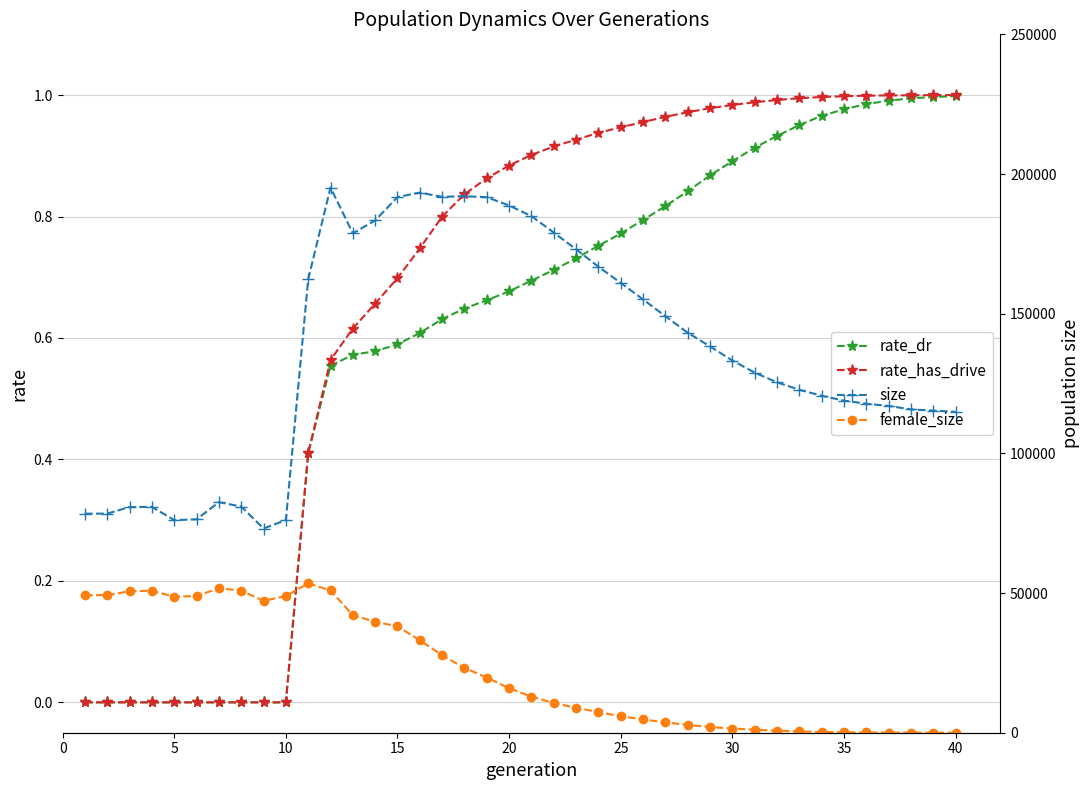

Is it true that rate_has_drive equals 0.6 at 25?

False